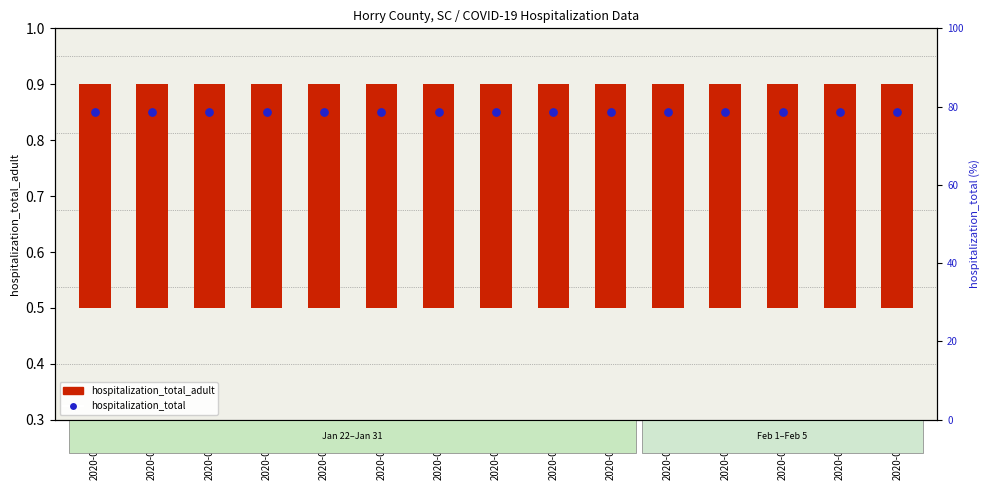

What is the total value across all series at 2020-02-05?

1.2